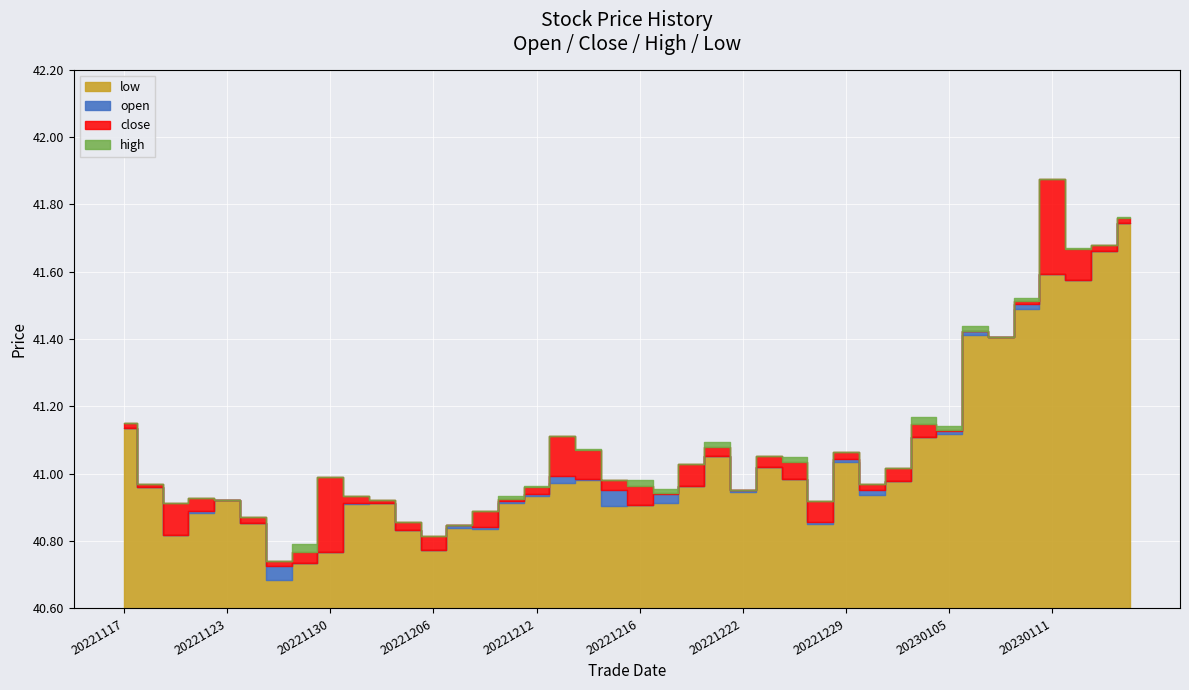

Between 20221222 and 20230105, which series saw the biggest shift?

high